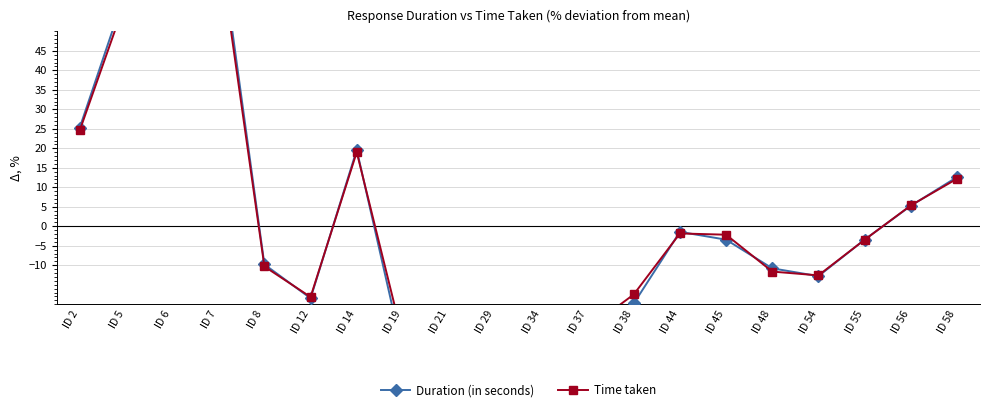

True or false: Duration (in seconds) has a value of -3.7 at ID 8.

False